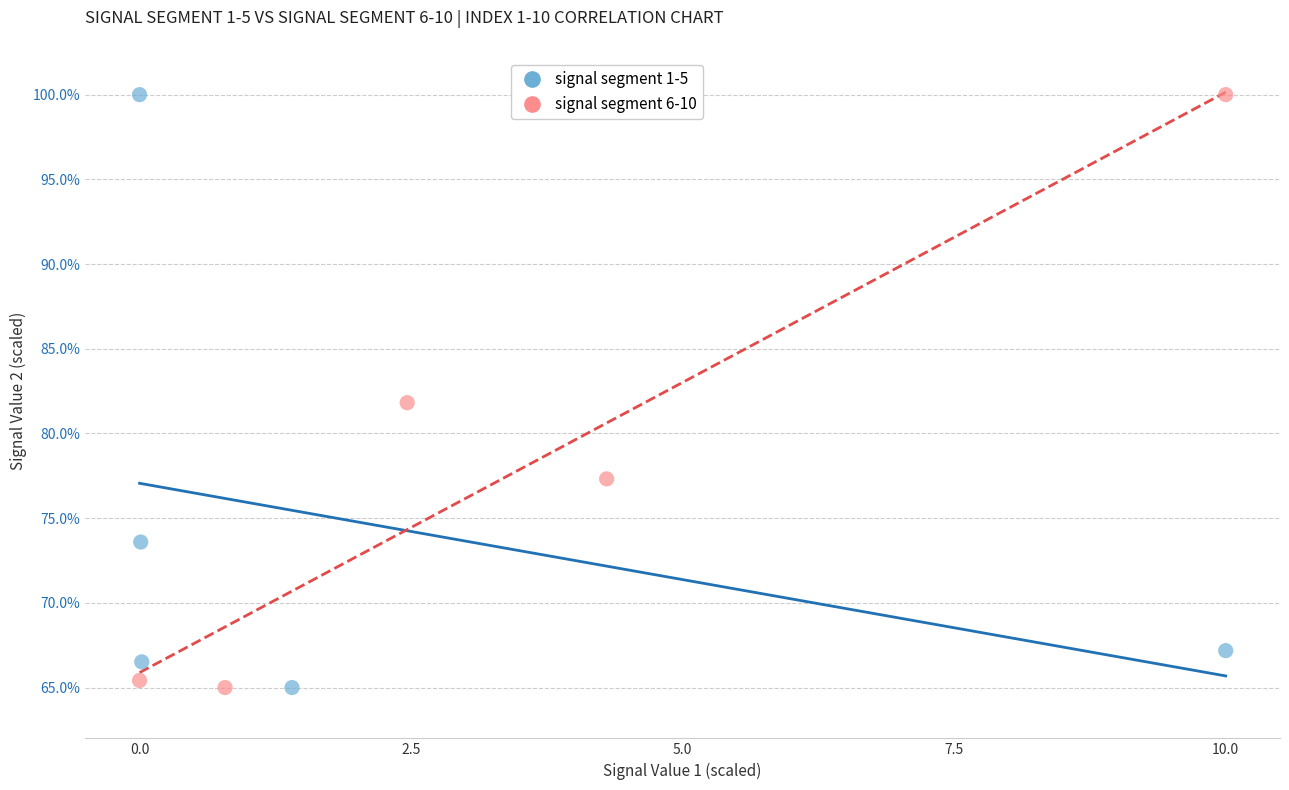

What are all the series names shown in the legend?

signal segment 1-5, signal segment 6-10